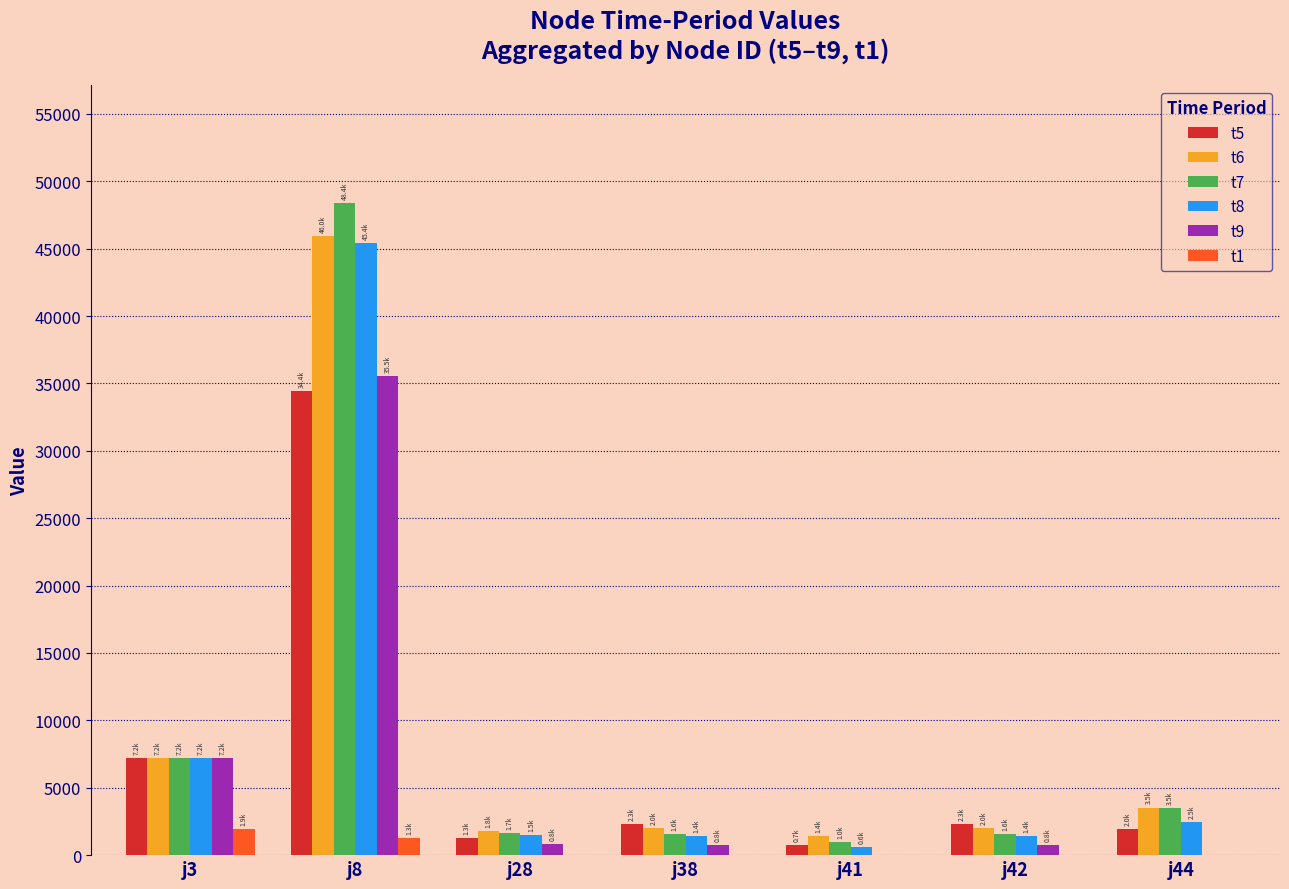

Is it true that t1 equals 1927.0 at j3?

True